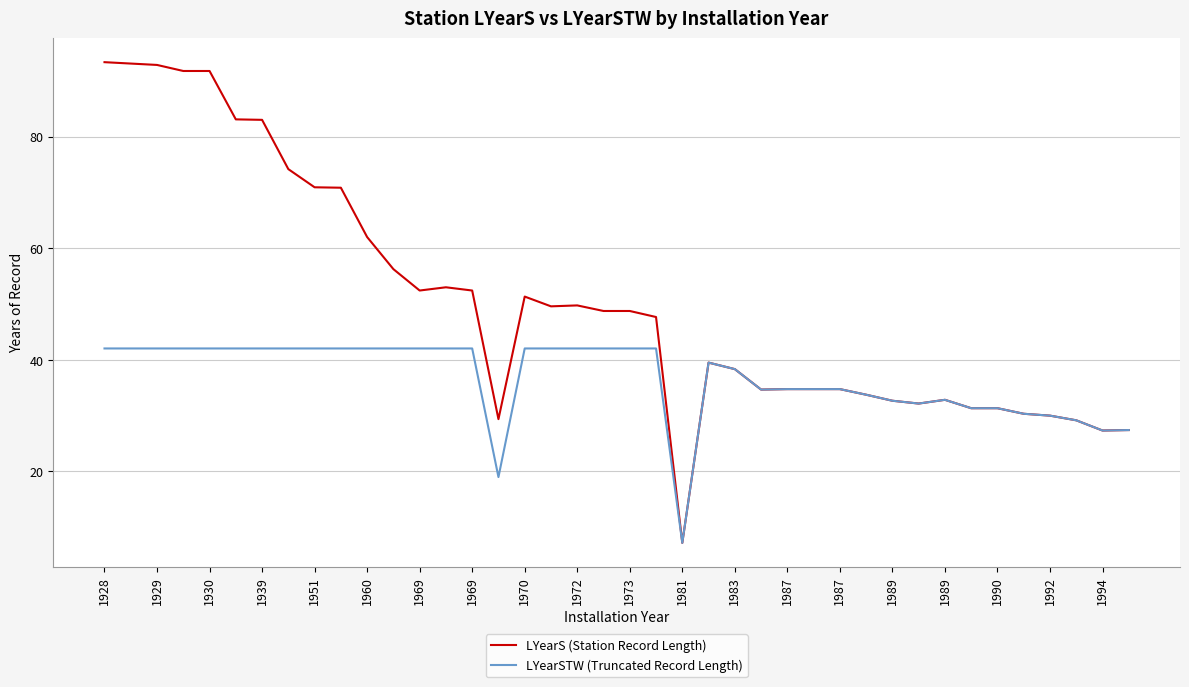

List the series in order of their overall mean, highest first.

LYearS (Station Record Length), LYearSTW (Truncated Record Length)